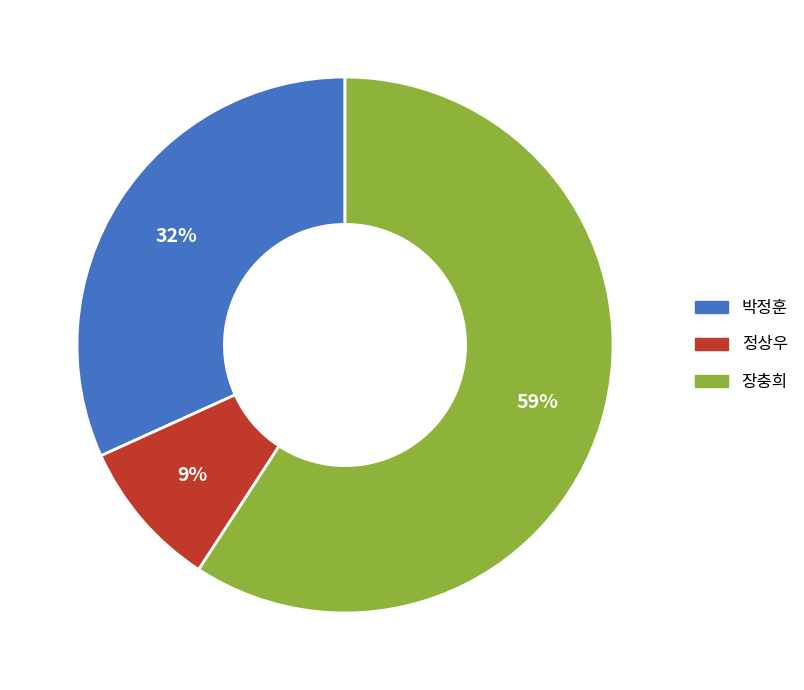

To the nearest percent, what portion does 장충희 represent?

59%